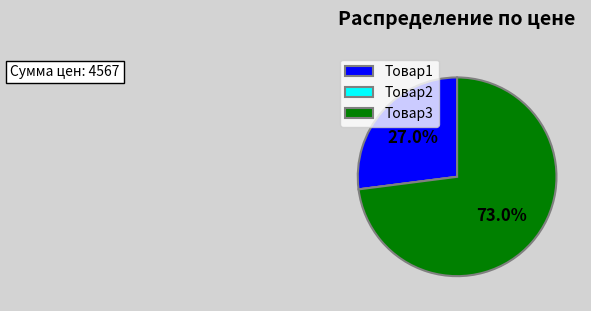

What is the largest slice in the pie chart?

Товар3